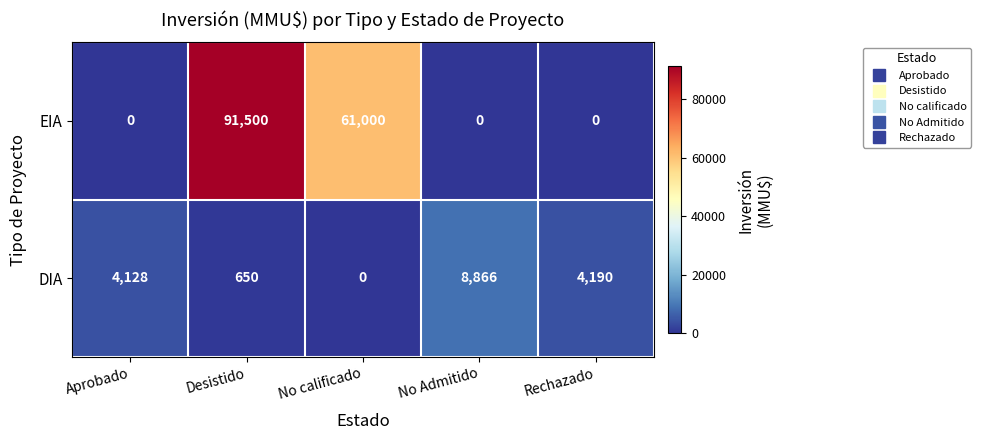

At which label is DIA closest to 4433?

Rechazado